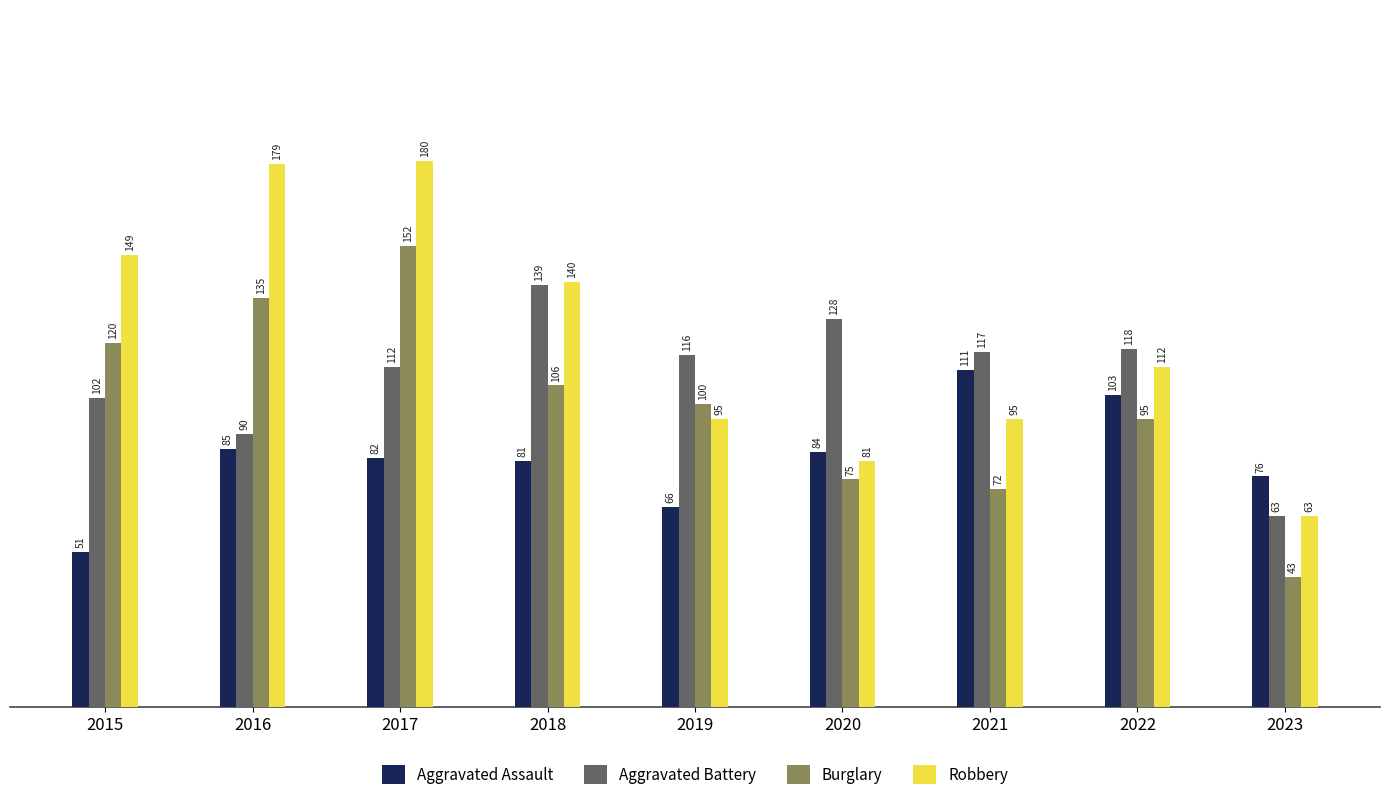

List the series in order of their peak value, lowest first.

Aggravated Assault, Aggravated Battery, Burglary, Robbery